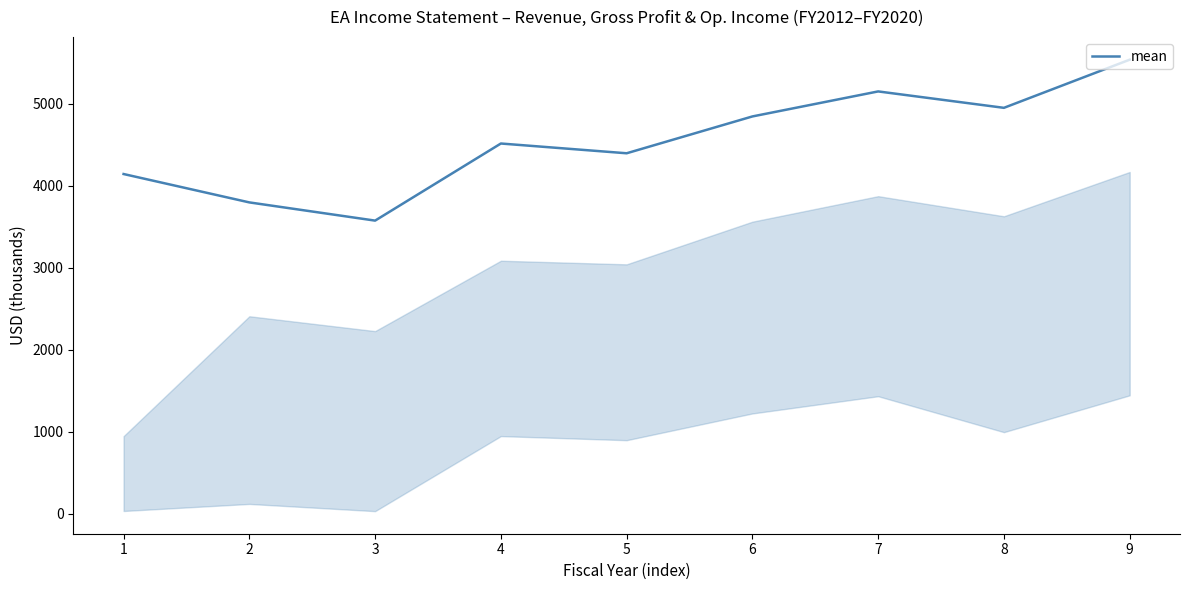

Approximately how many times larger is the value at 5 compared to 1?

1.1